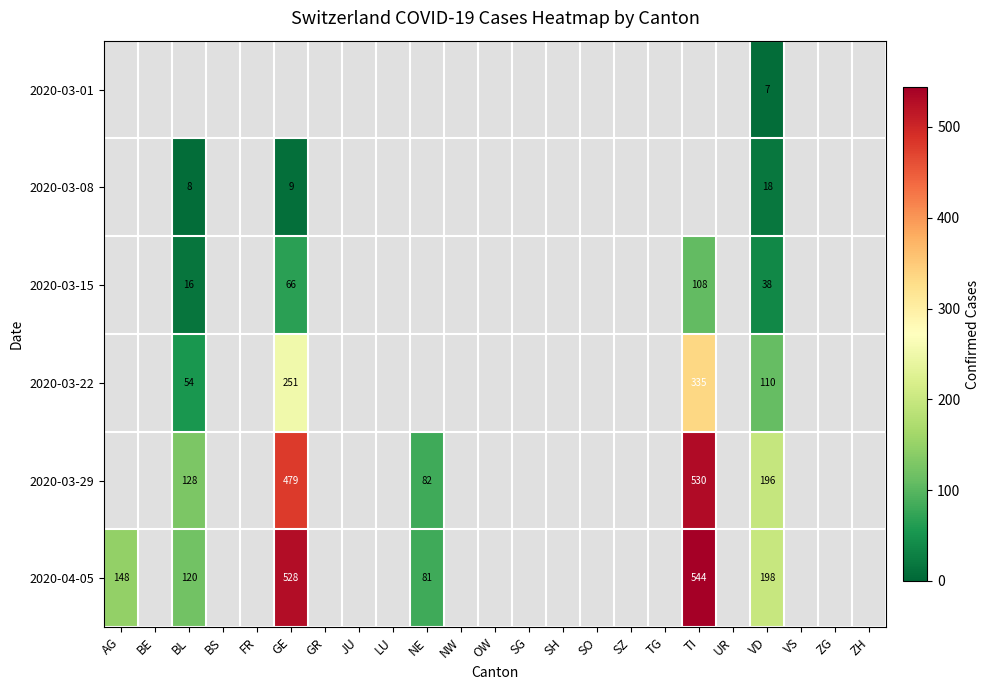

What is the greatest value displayed?

544.0